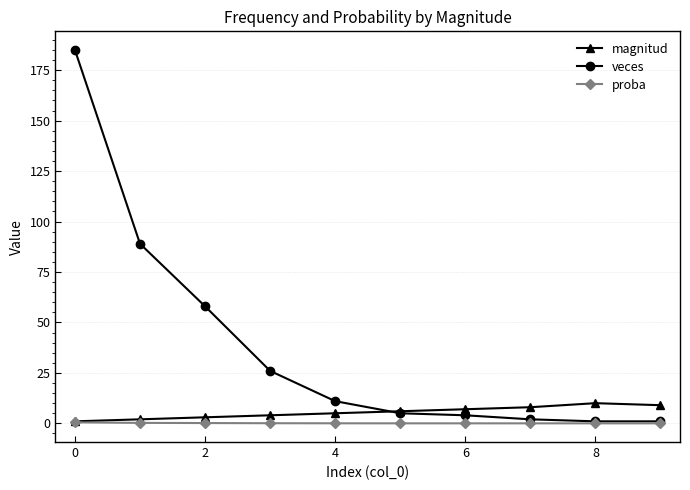

How many lines are shown in the chart?

3